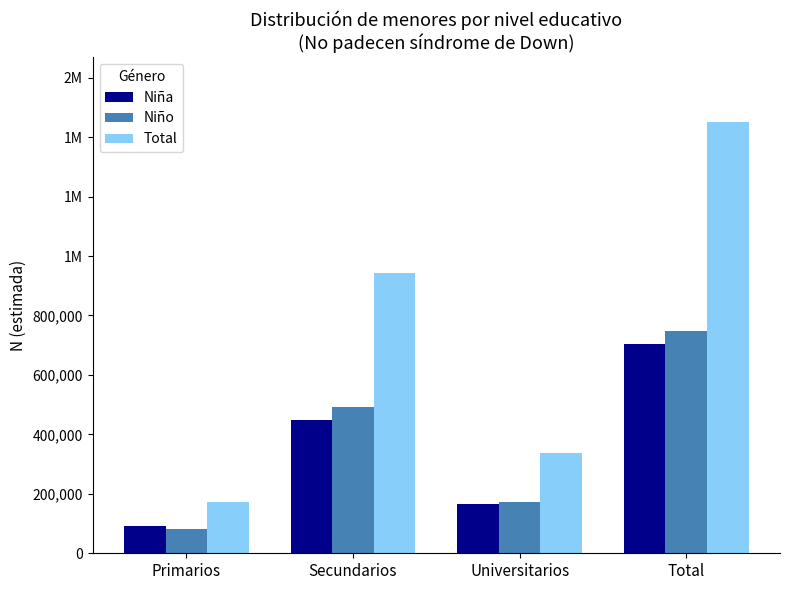

At which label does Total first exceed 941347?

Total